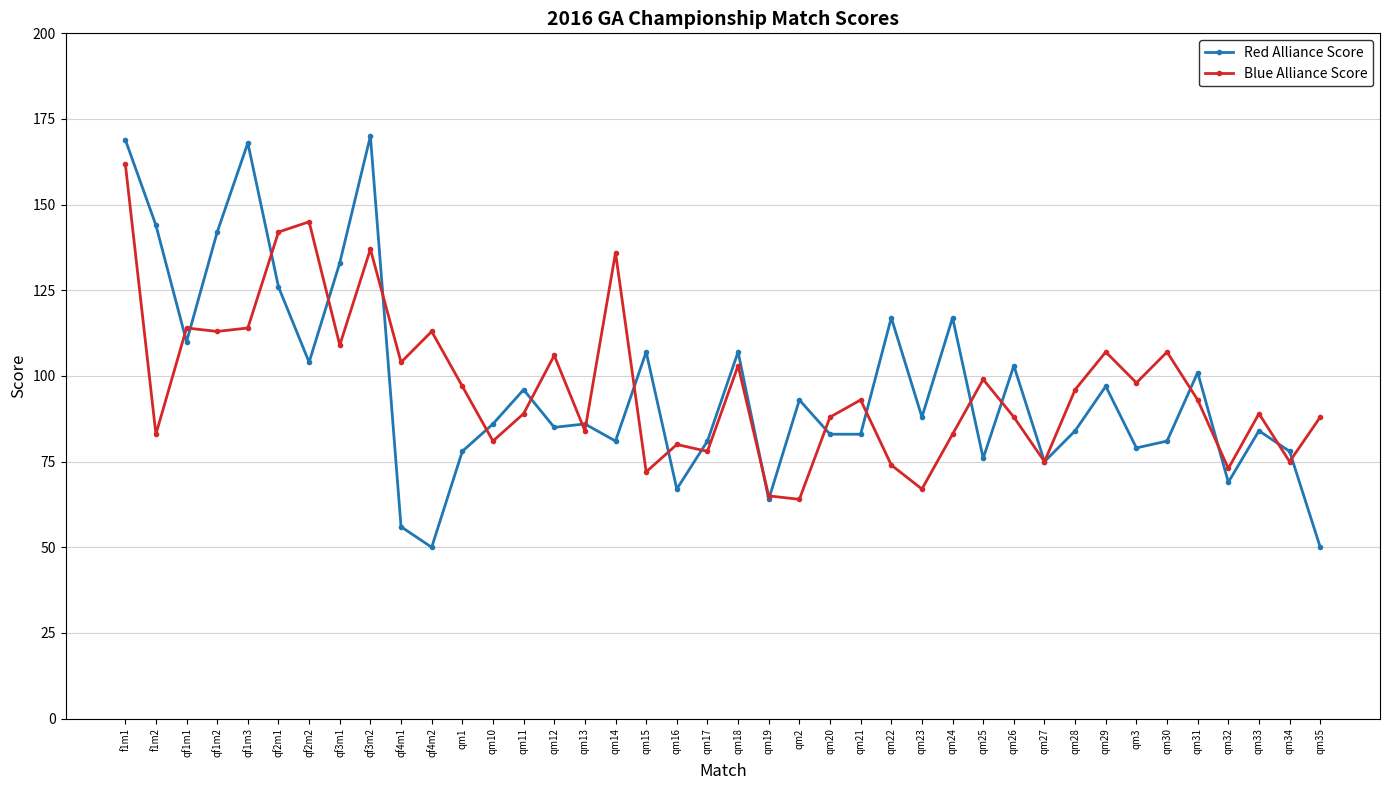

At qm29, list the series in order from smallest to largest.

Red Alliance Score, Blue Alliance Score